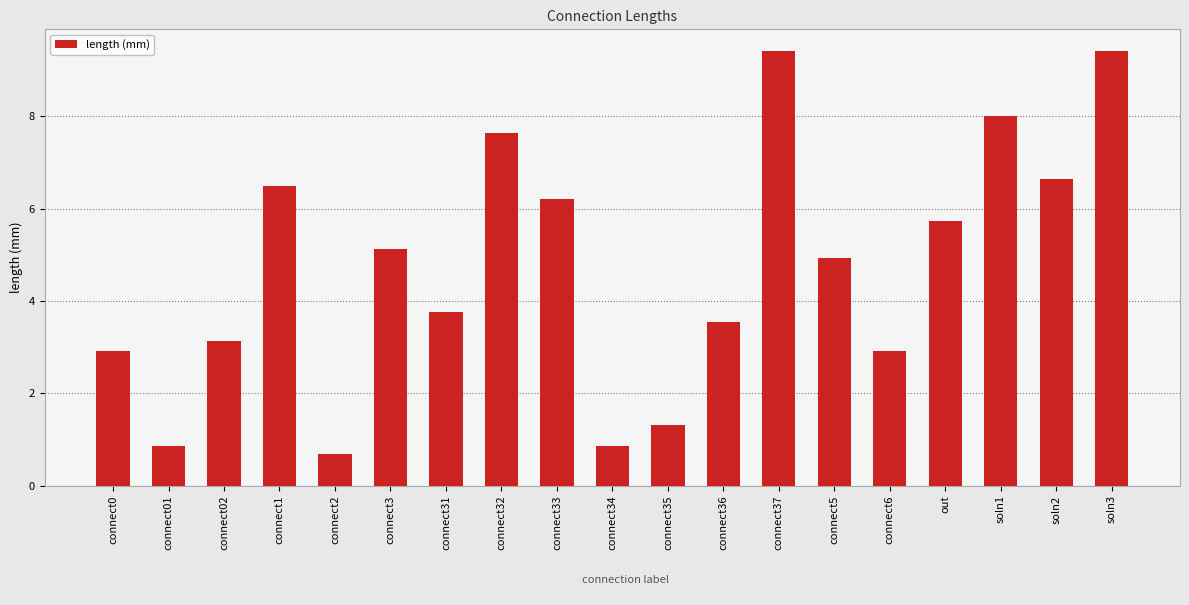

The chart shows a value of 0.8 at connect35. True or false?

False